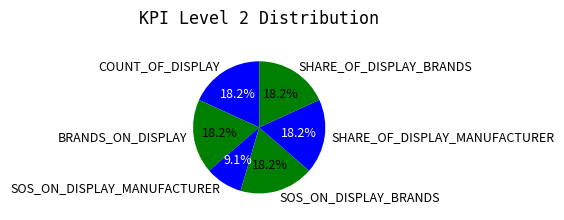

To the nearest percent, what percentage of the pie is SOS_ON_DISPLAY_MANUFACTURER?

9%